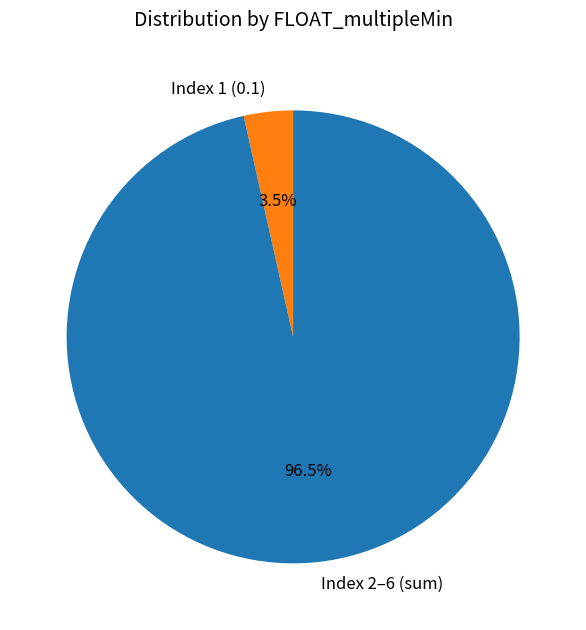

How many slices are in this pie chart?

2